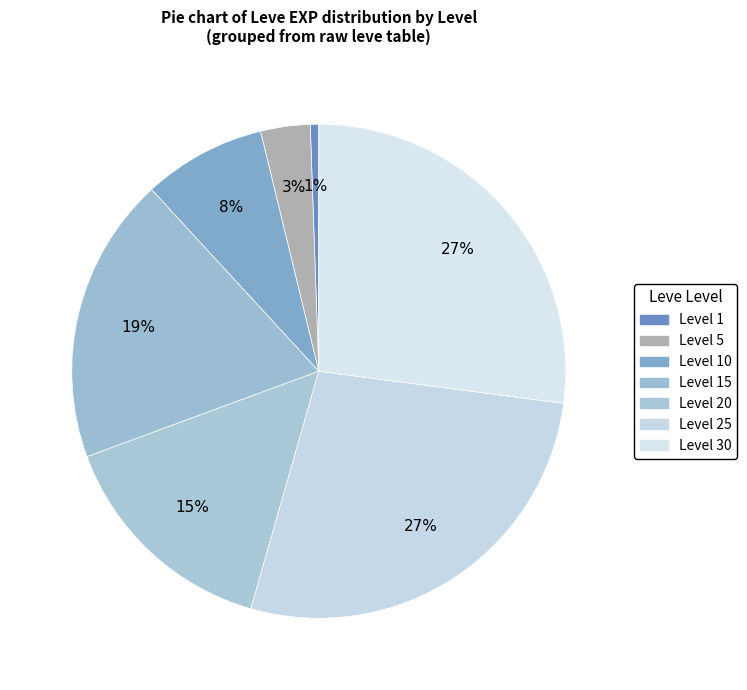

Count the number of slices in the pie.

7